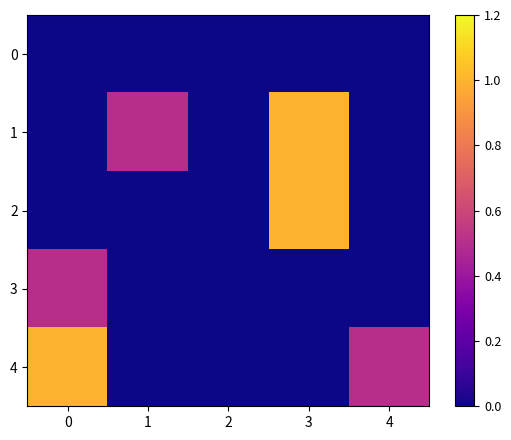

Which has a higher value, 3 or 0?

3